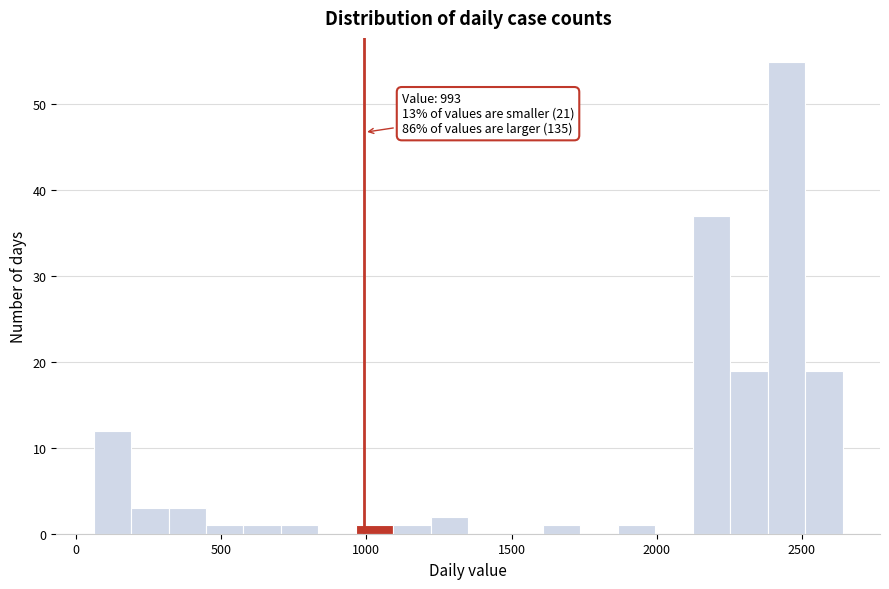

Read against the x-axis, roughly where is the centre of the tallest bar?

2450